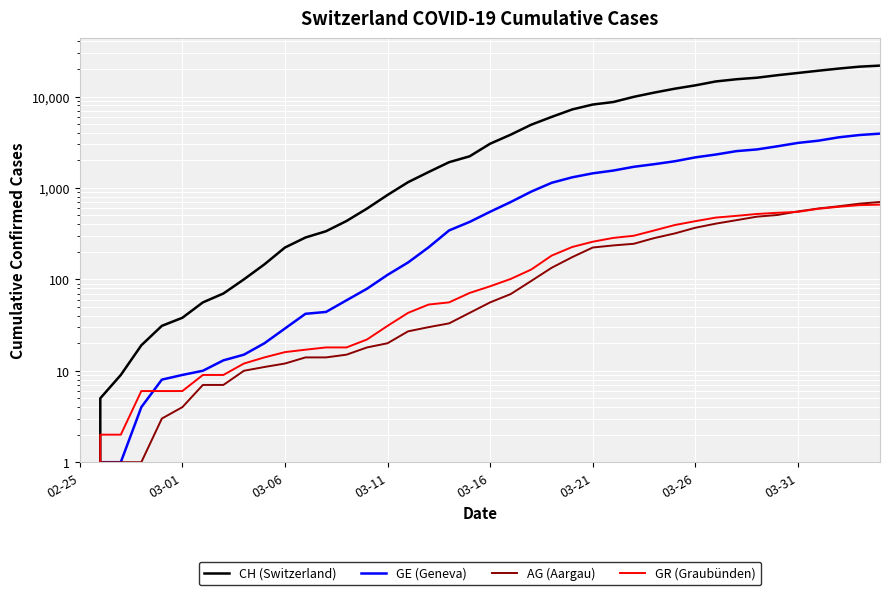

What is the maximum value for AG (Aargau)?

702